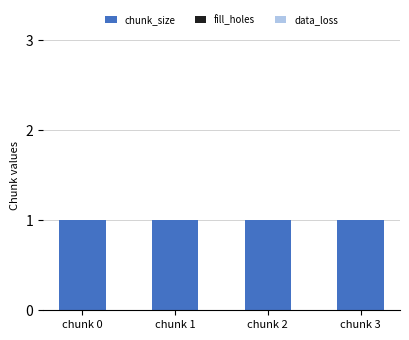

At which category is the sum across all series the highest?

chunk 0